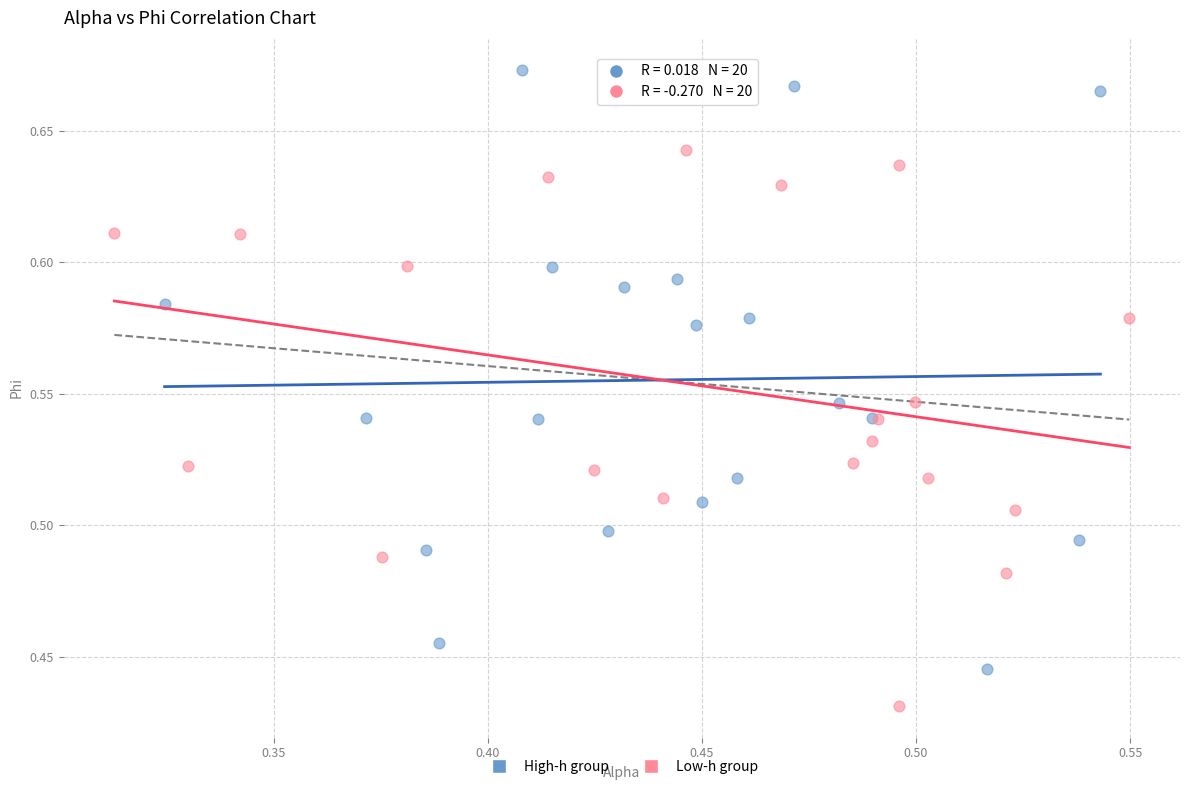

Which series reaches the maximum Y coordinate?

High-h group